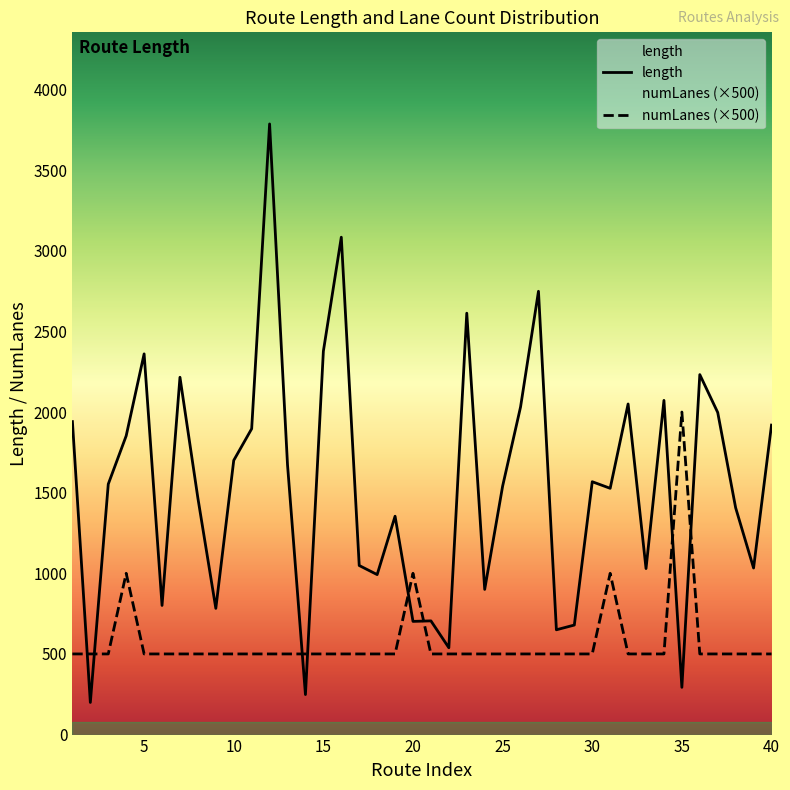

True or false: numLanes (×500) and length intersect in this chart.

True